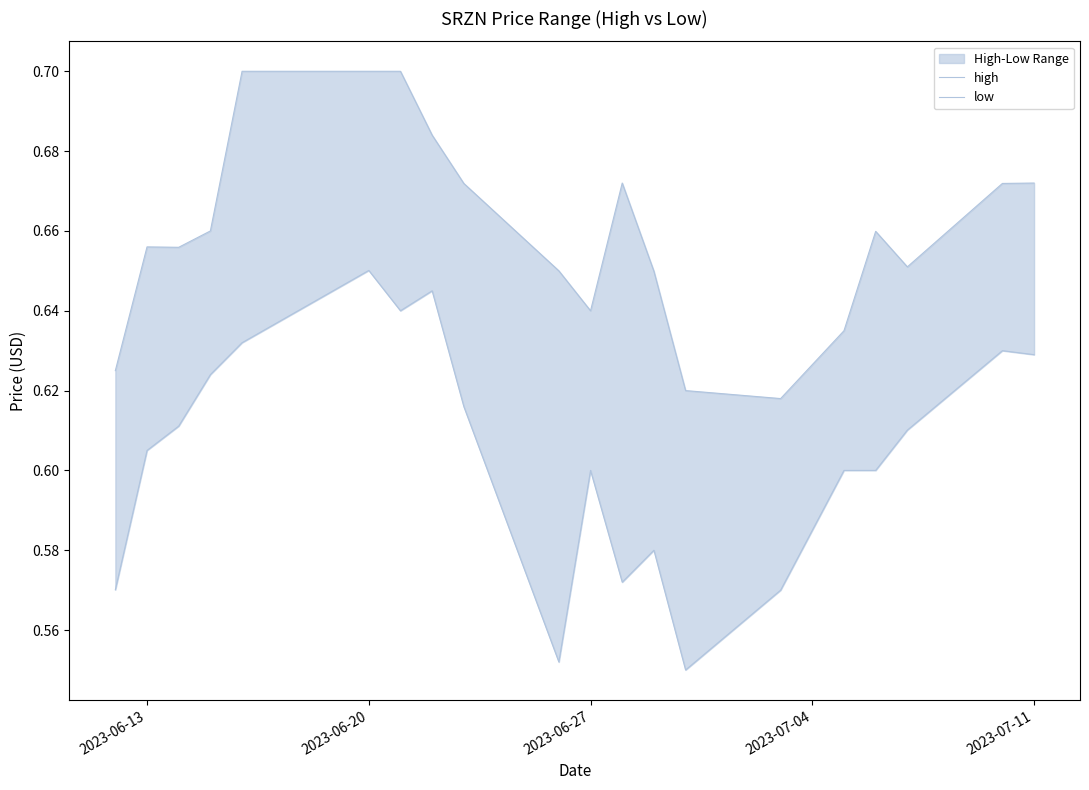

What is the value of the high point at the 6th from the left?

0.7